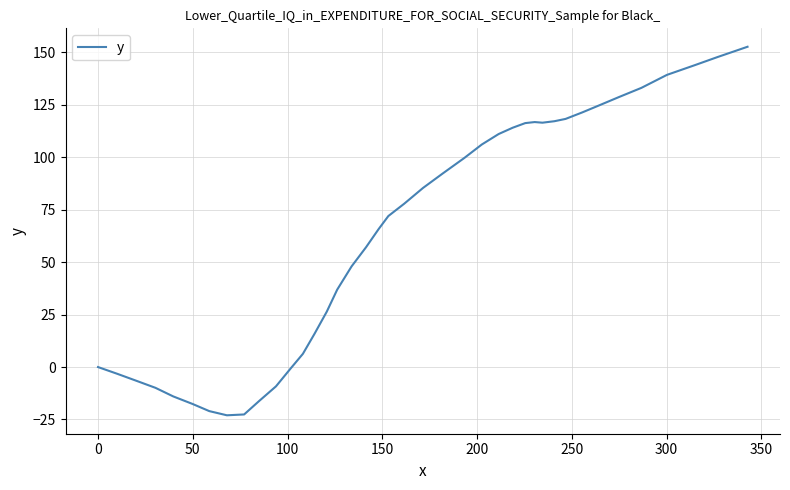

What is the smallest value displayed?

-23.0